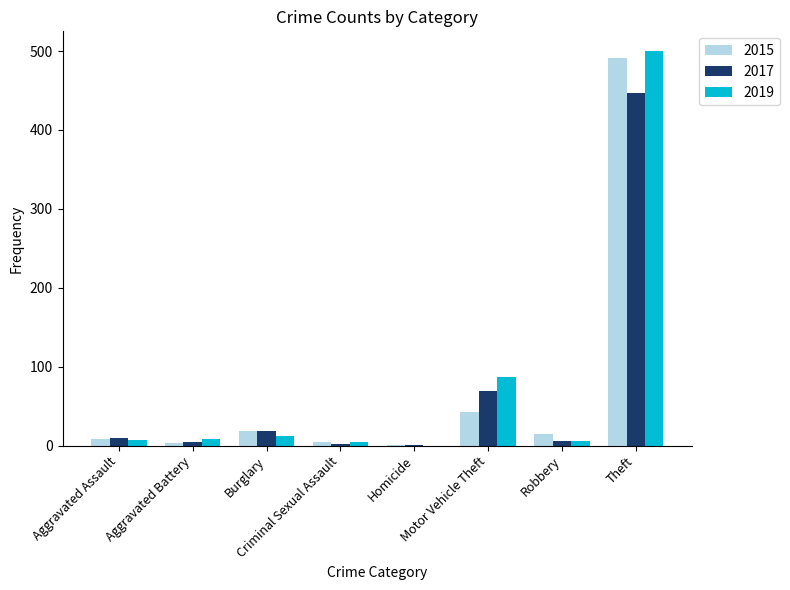

Is the value of 2019 at Burglary greater than the value of 2017 at Criminal Sexual Assault?

Yes